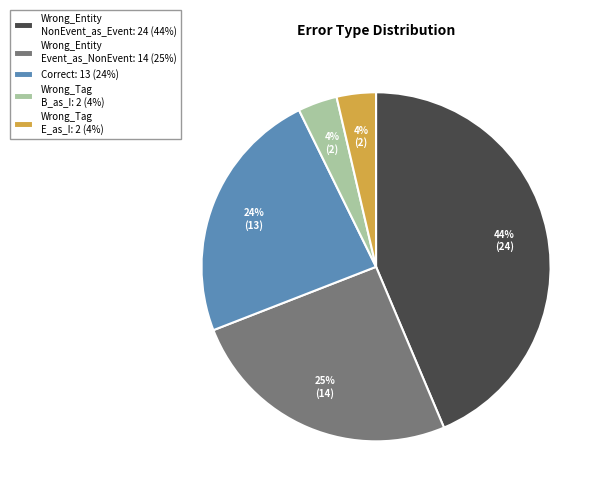

Which has a higher value, Wrong_Entity Event_as_NonEvent: 14 (25%) or Wrong_Tag E_as_I: 2 (4%)?

Wrong_Entity Event_as_NonEvent: 14 (25%)